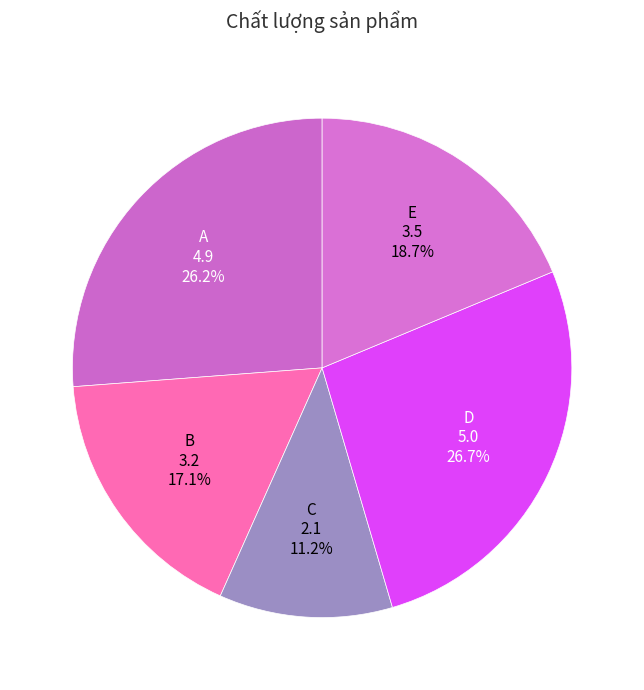

How many slices are in this pie chart?

5